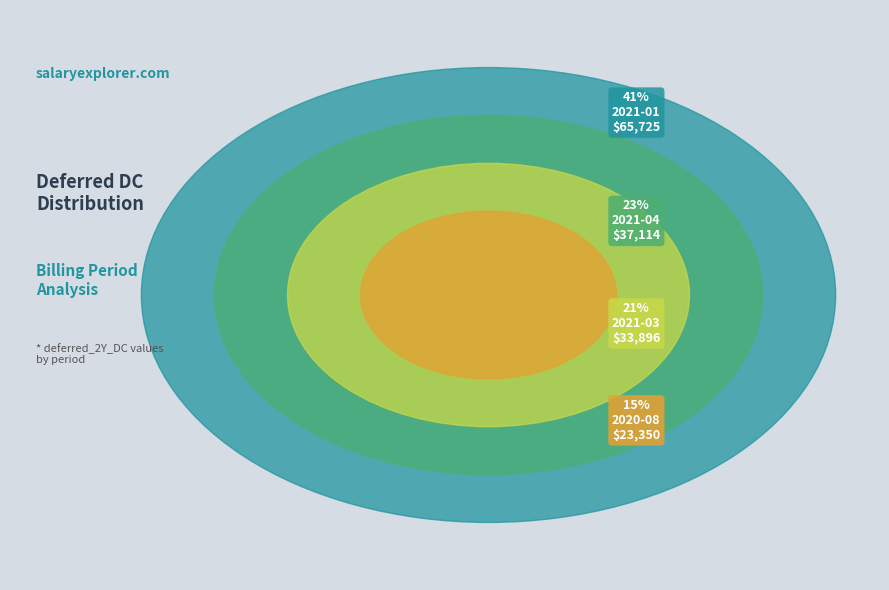

Which slice is the largest?

2021-01